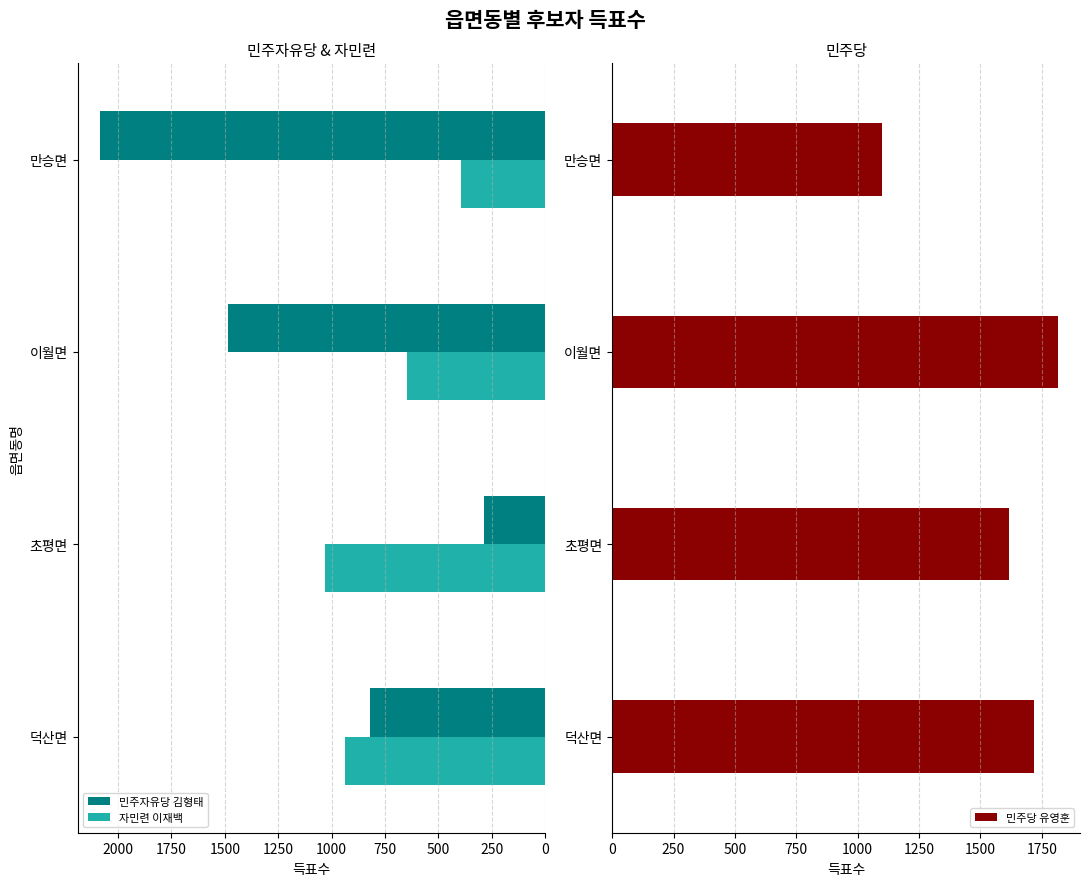

What are all the series names shown in the legend?

민주자유당 김형태, 자민련 이재백, 민주당 유영훈